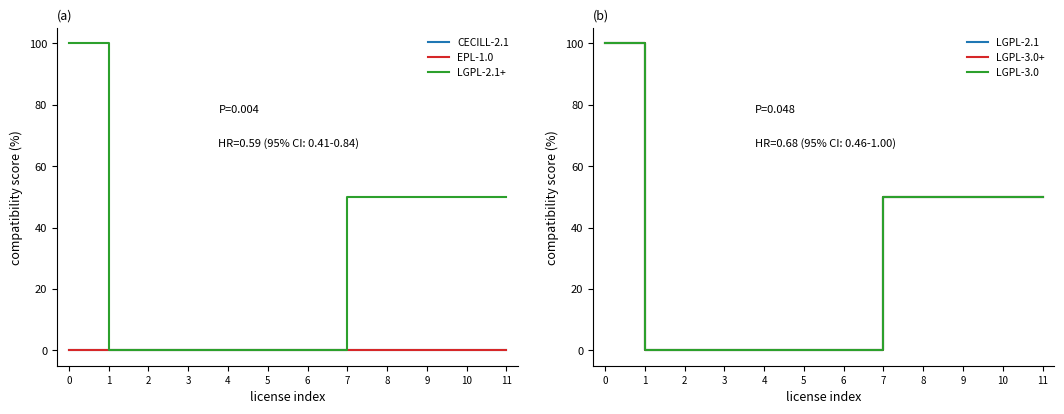

Does the chart display data point markers on the line(s)?

No